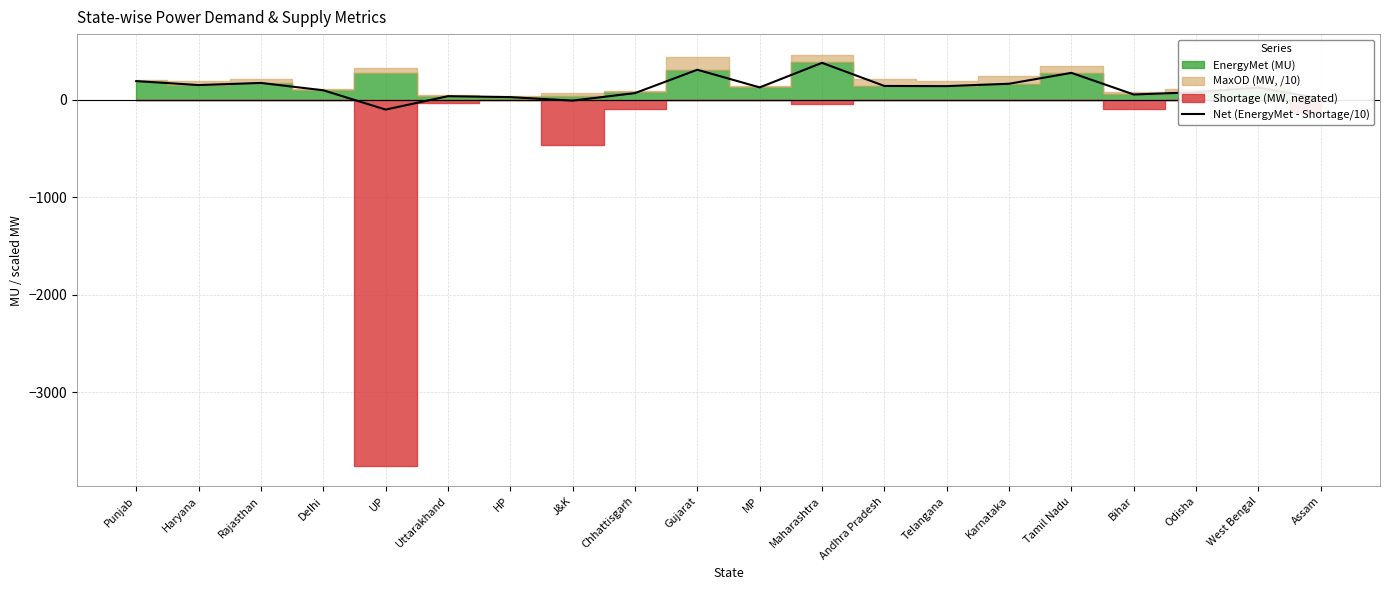

What is the label of the 7th point from the left?

HP